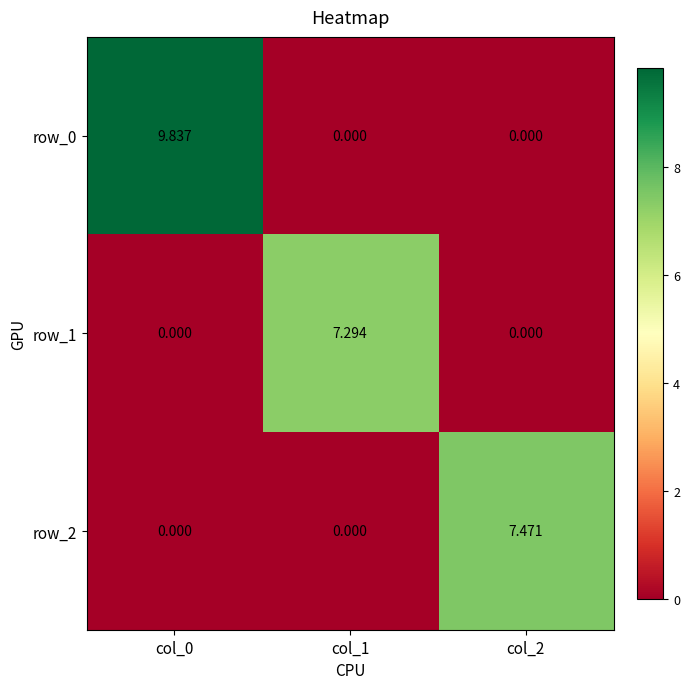

Between col_1 and col_2, which series saw the biggest shift?

row_2